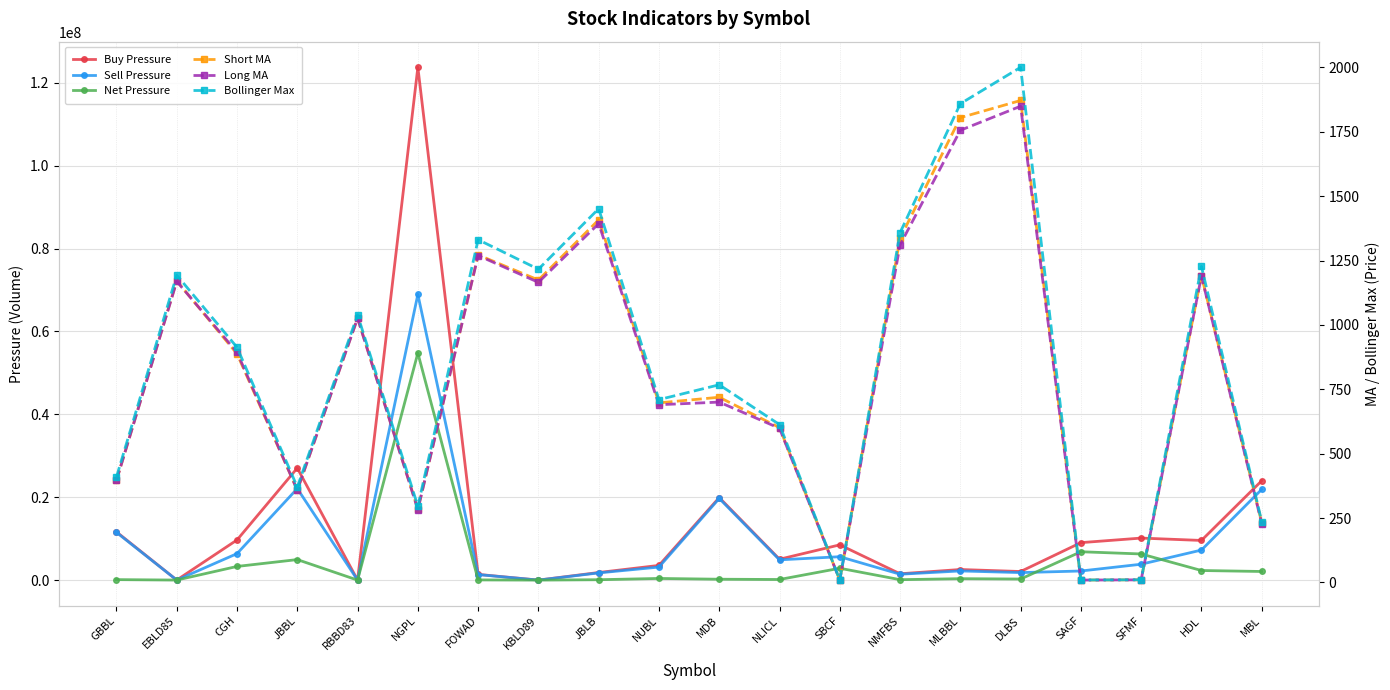

What is the difference between the maximum and second lowest values in the Bollinger Max series?

1991.1